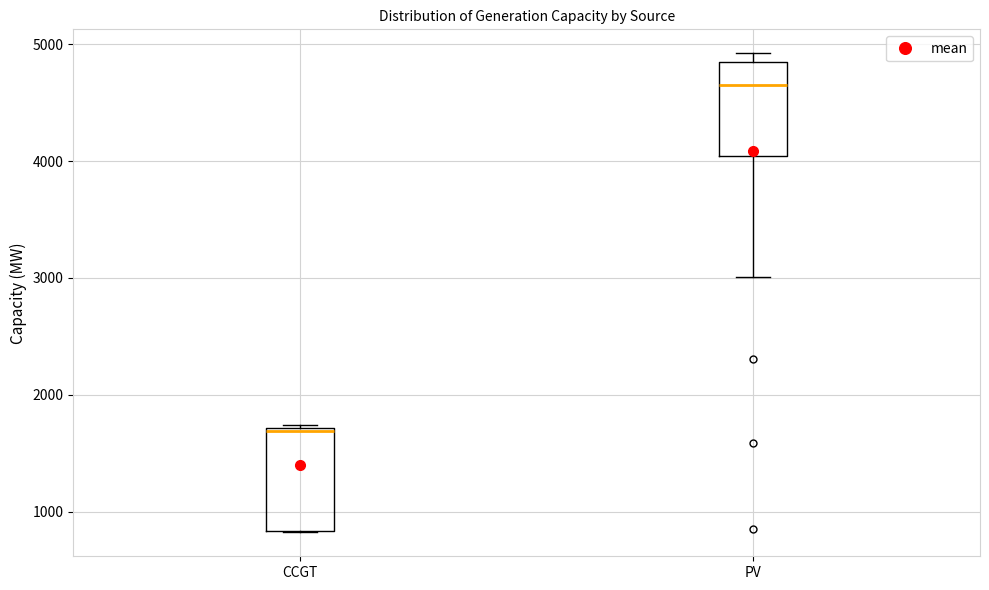

Where does the median line of the box for PV sit on the y-axis? The values are not printed on the chart, so give them approximately, as read against the axis.

4700